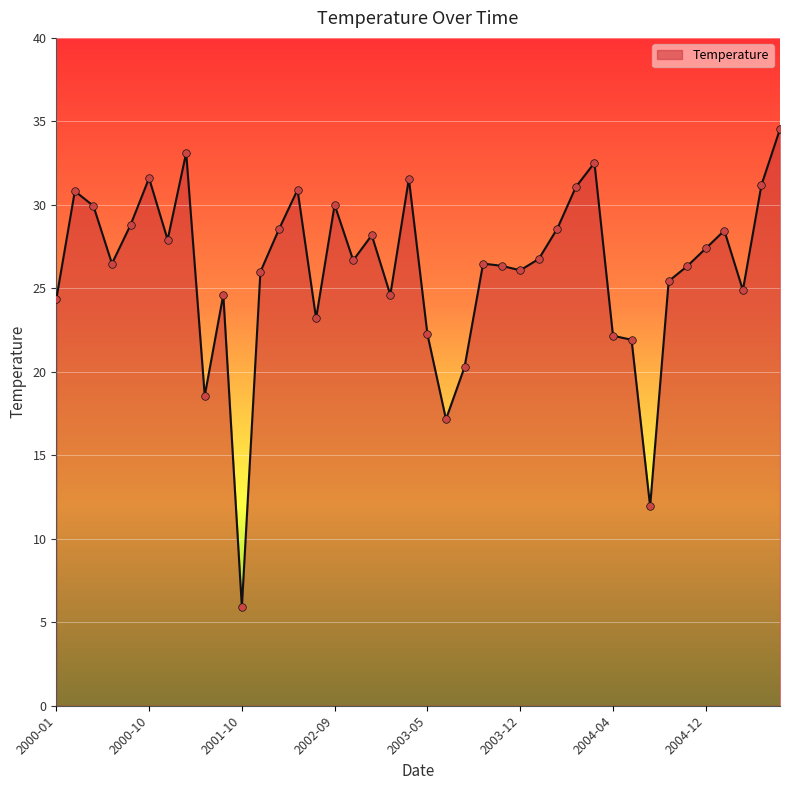

What is the greatest value displayed?

34.5